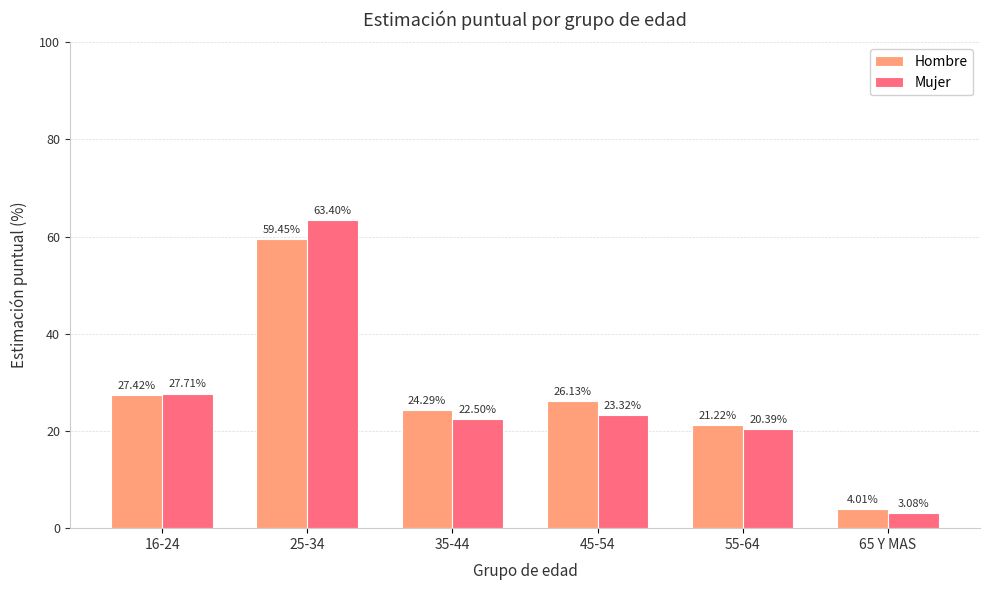

Rank the categories by Mujer value from highest to lowest.

25-34, 16-24, 45-54, 35-44, 55-64, 65 Y MAS